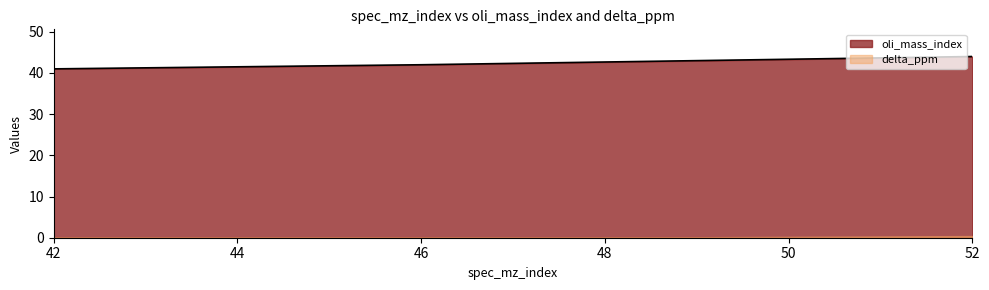

Rank the categories by value from highest to lowest.

52, 49, 46, 42